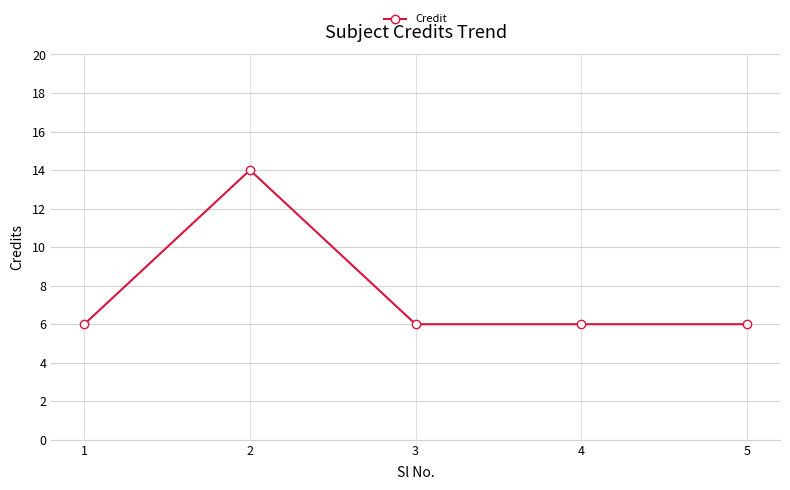

The value at 3 is 6. True or false?

True